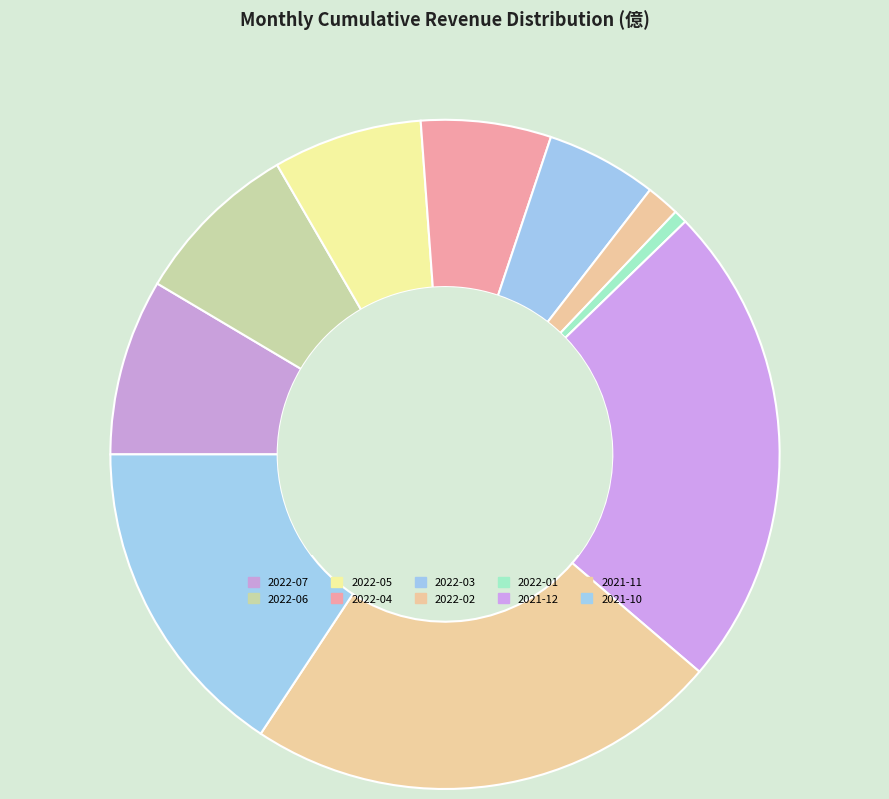

Count the number of slices in the pie.

10